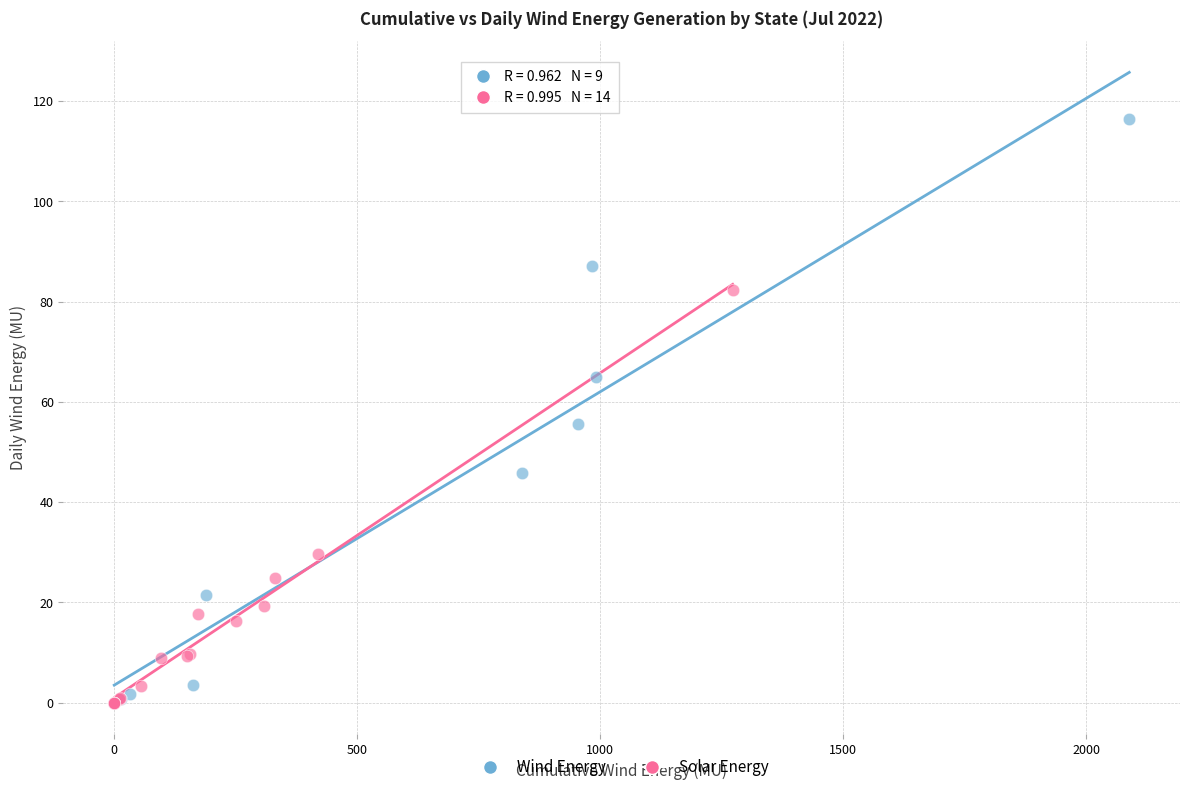

Which series has the largest Y range (max minus min)?

Wind Energy